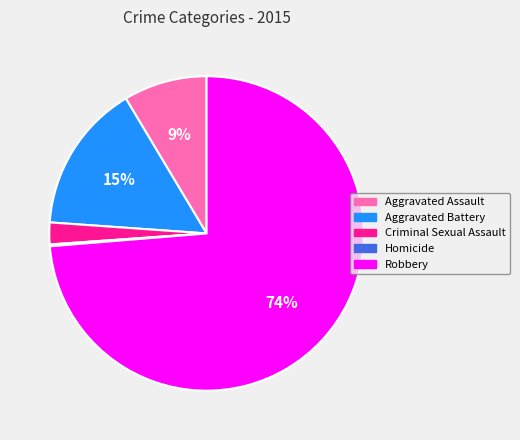

The Aggravated Assault slice represents 9% of the pie. True or false?

True